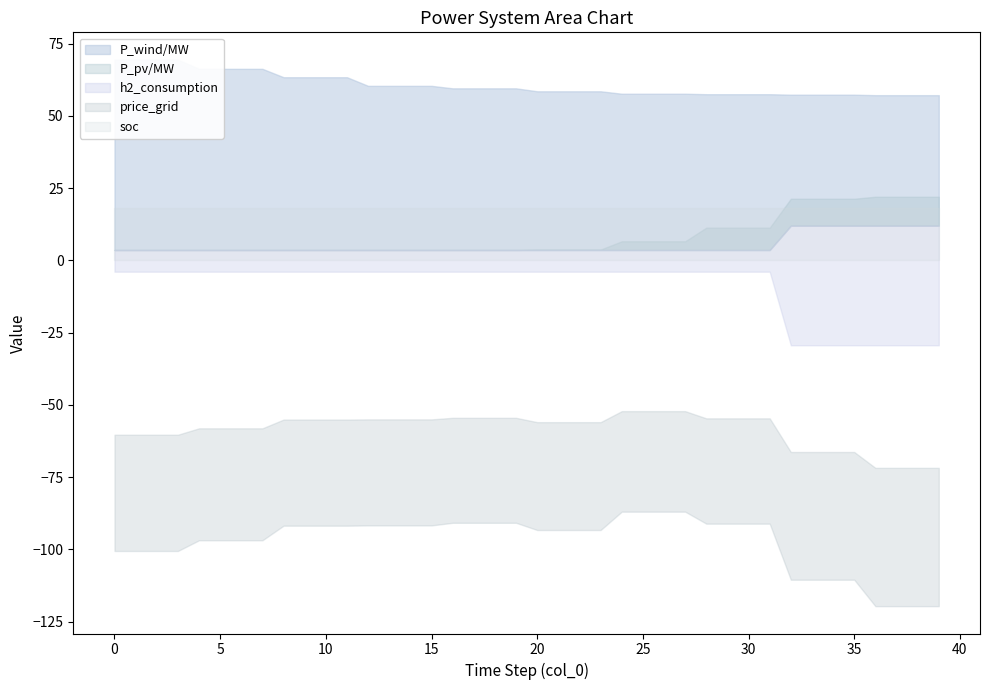

Where is P_wind/MW nearest to the value 63?

8